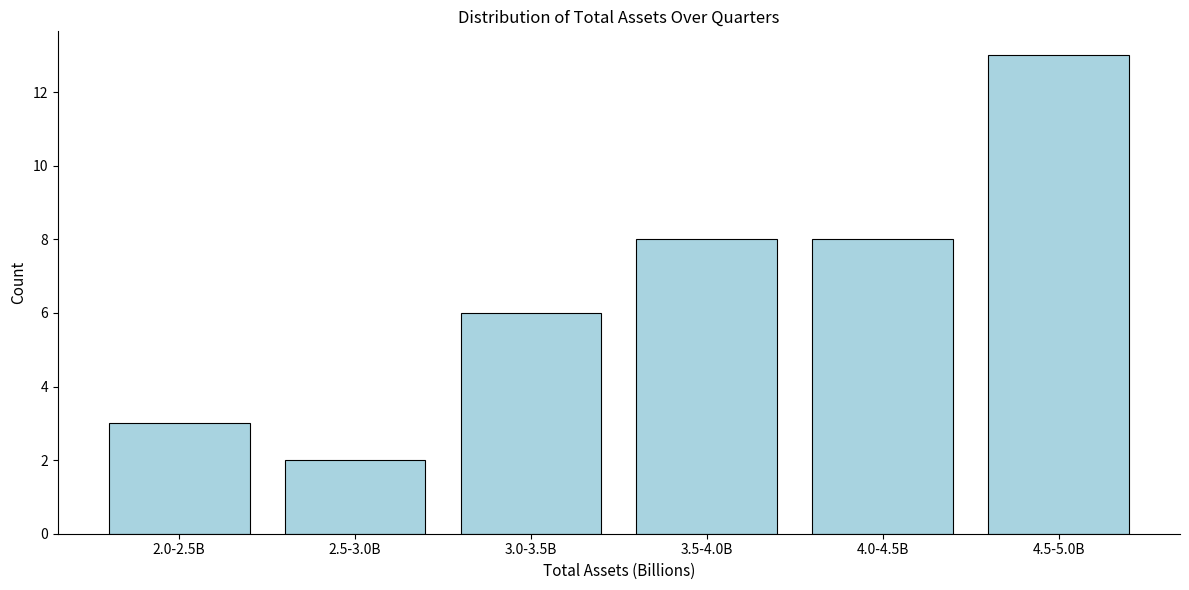

Reading left to right, list all the values displayed in this chart.

3	2	6	8	8	13